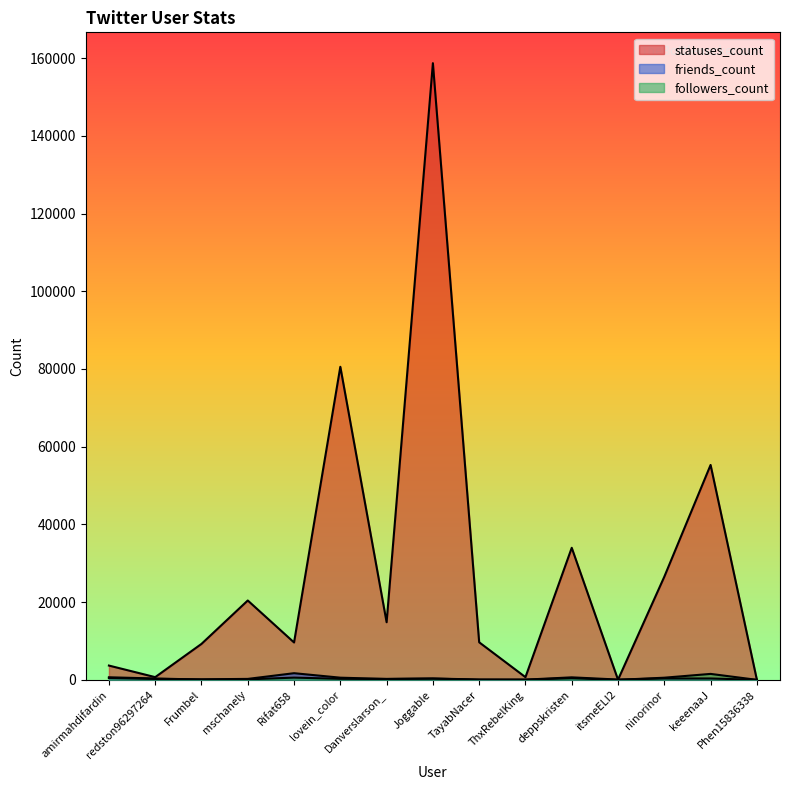

What is the label of the 4th point from the right?

itsmeELI2